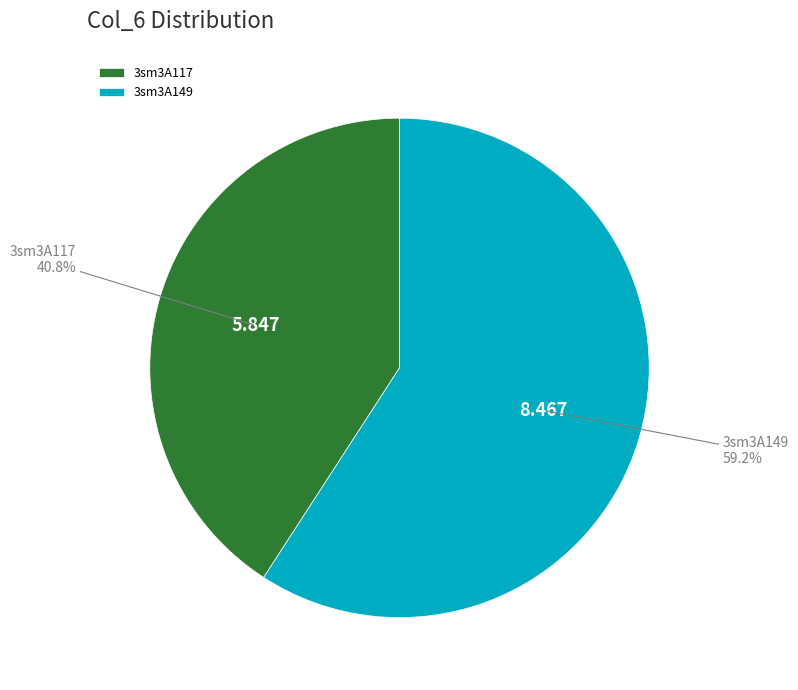

Rank the categories by value from lowest to highest.

3sm3A117, 3sm3A149